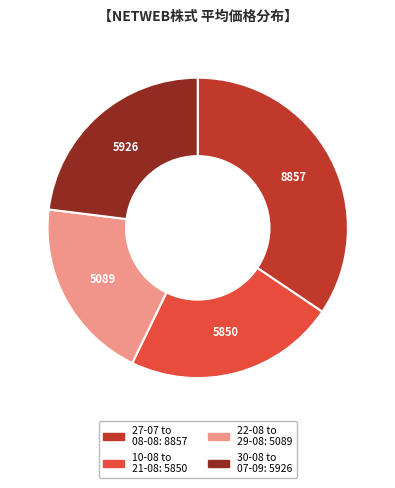

Is there any slice that represents more than half of the pie?

No